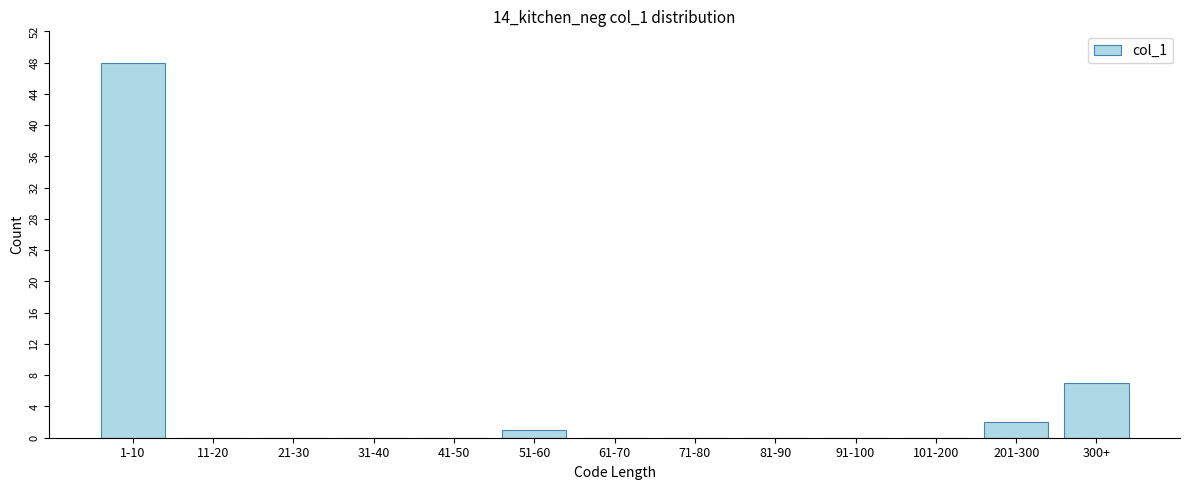

Reading left to right, list all the values displayed in this chart.

1-10=48	11-20=0	21-30=0	31-40=0	41-50=0	51-60=1	61-70=0	71-80=0	81-90=0	91-100=0	101-200=0	201-300=2	300+=7